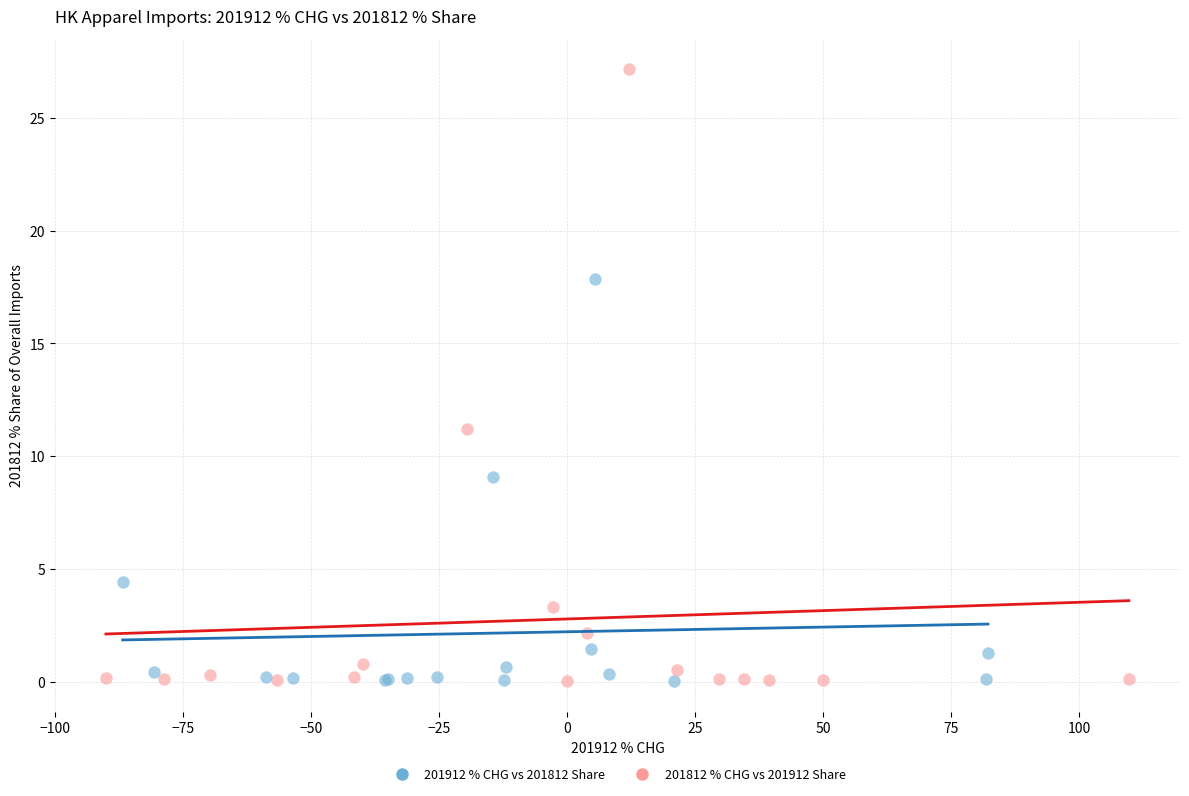

Which series contains the highest Y value?

201812 % CHG vs 201912 Share